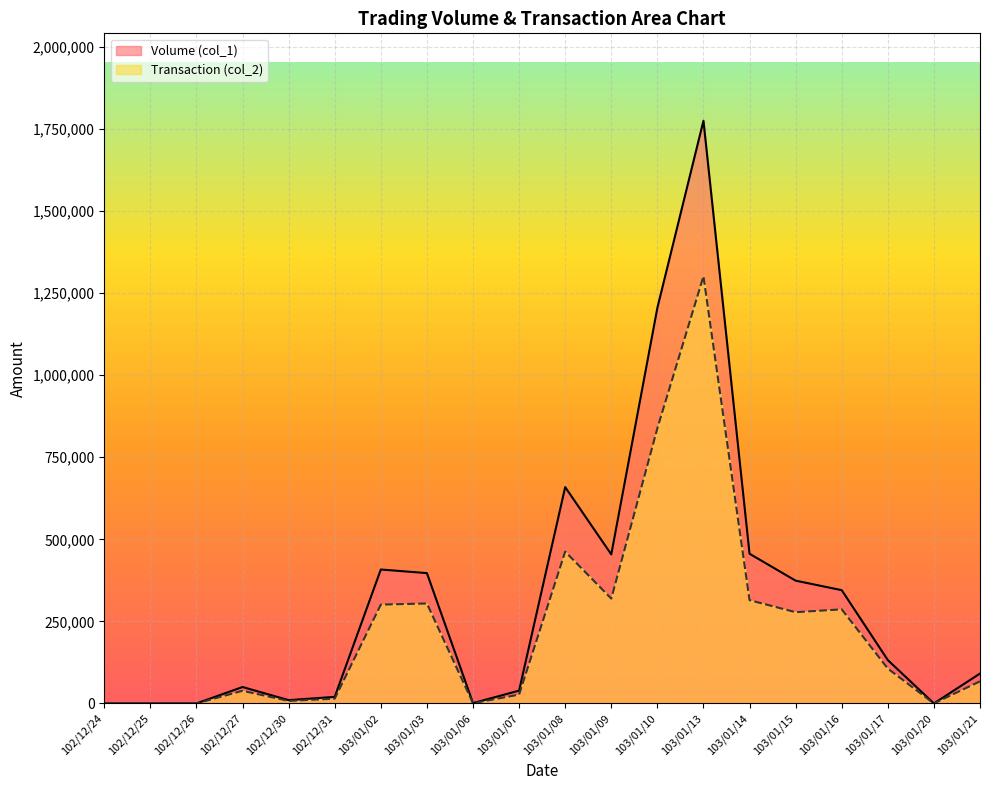

What are all the series names shown in the legend?

Volume (col_1), Transaction (col_2)